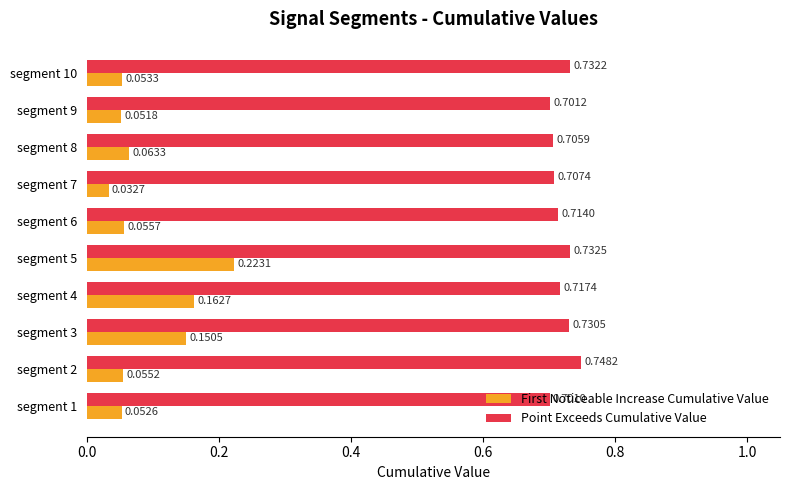

At which category is the sum across all series the highest?

segment 5